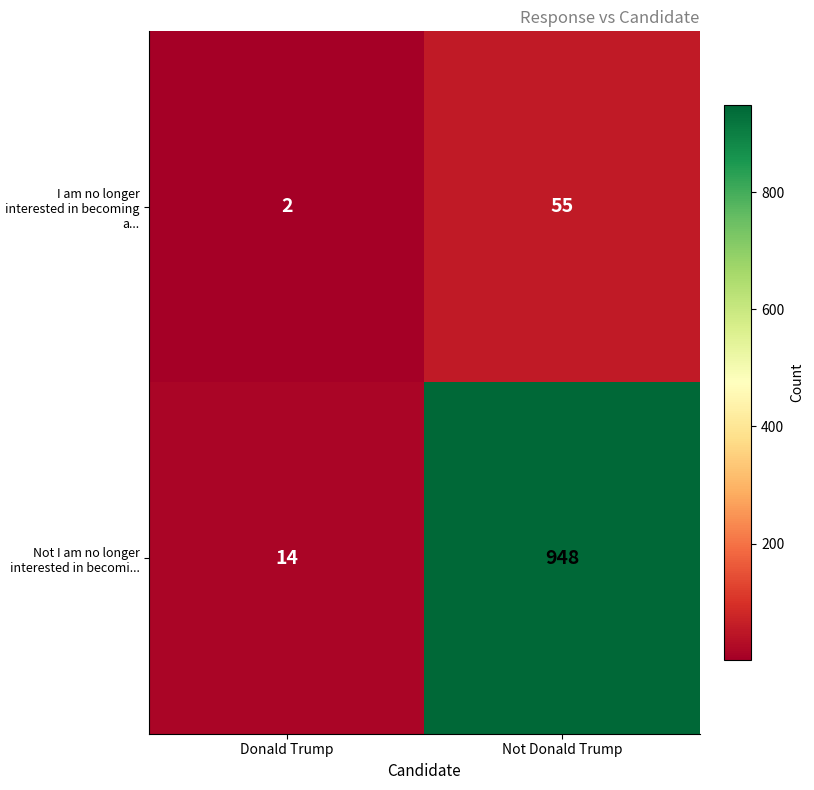

Reading right to left, transcribe all the data shown in this chart.

I am no longer interested in becoming a...: 55	2
Not I am no longer interested in becomi...: 948	14